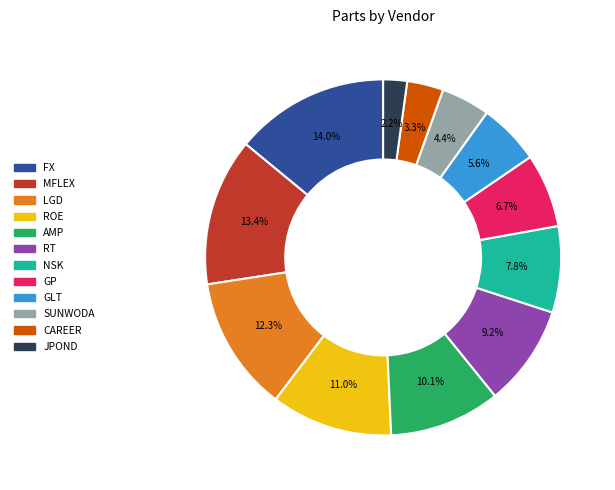

Combined, do GP and MFLEX account for over 50%?

No